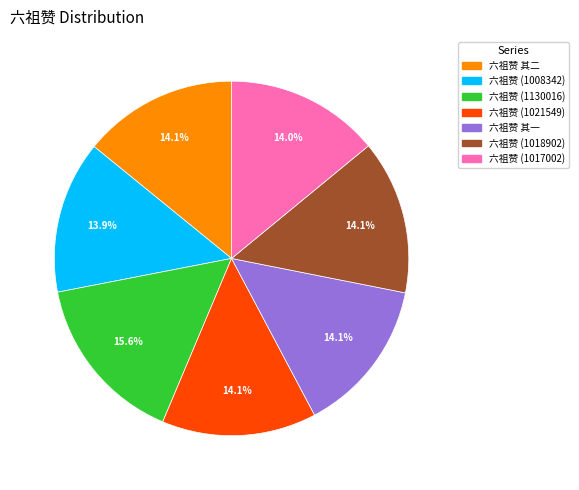

How many segments does this pie chart have?

7